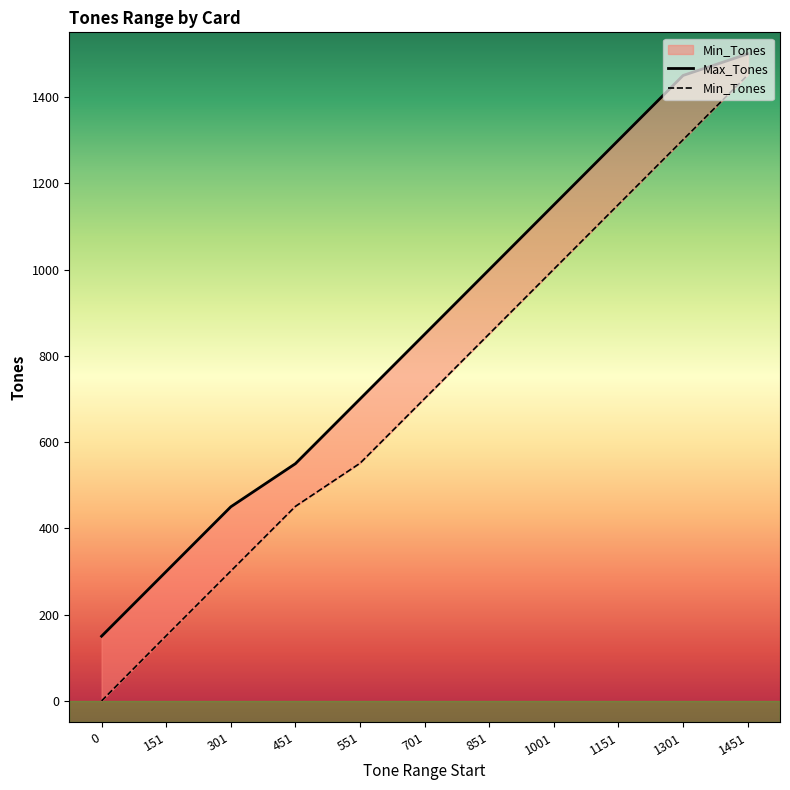

Is it true that Max_Tones equals 700 at 551?

True